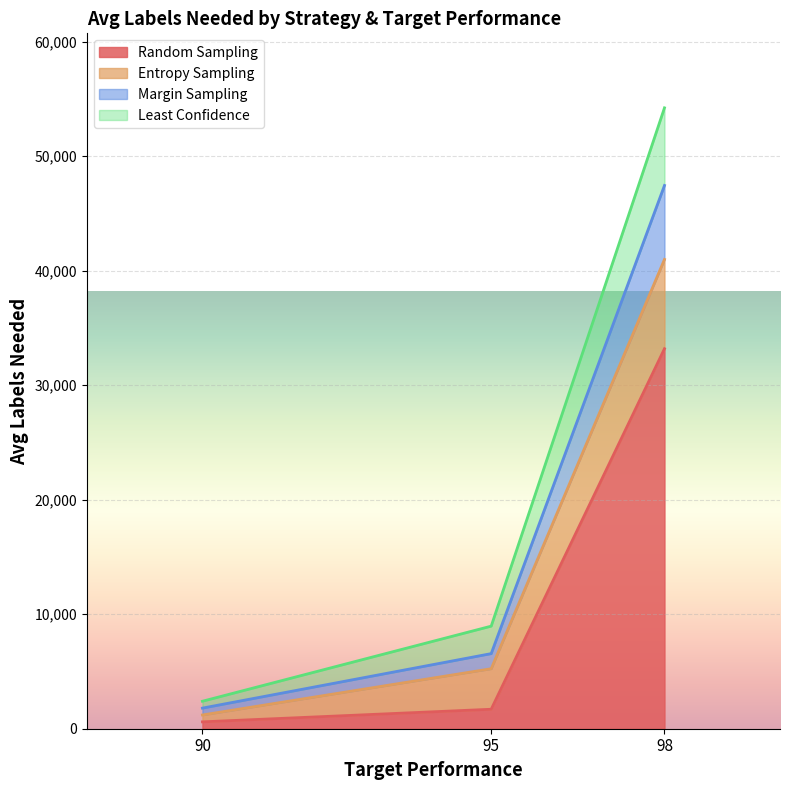

At which category is the sum across all series the highest?

98